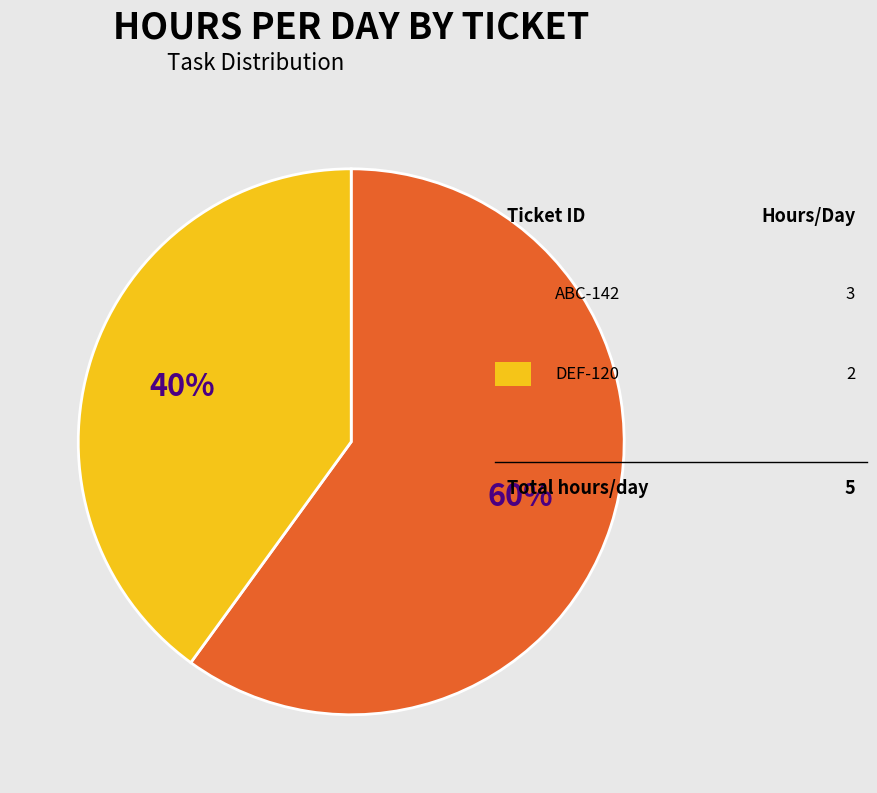

To the nearest percent, what is the average slice percentage?

50%